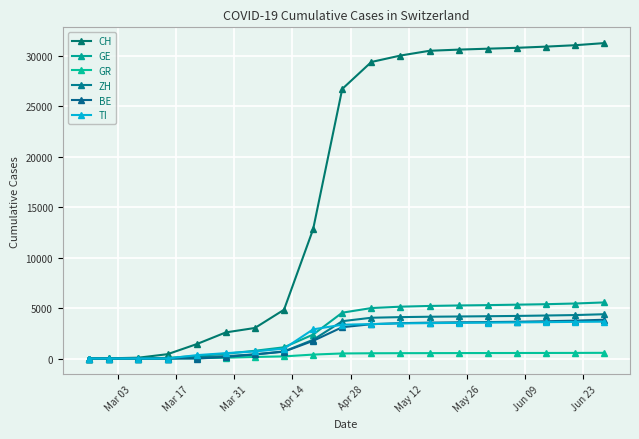

Count the number of data series in this chart.

6